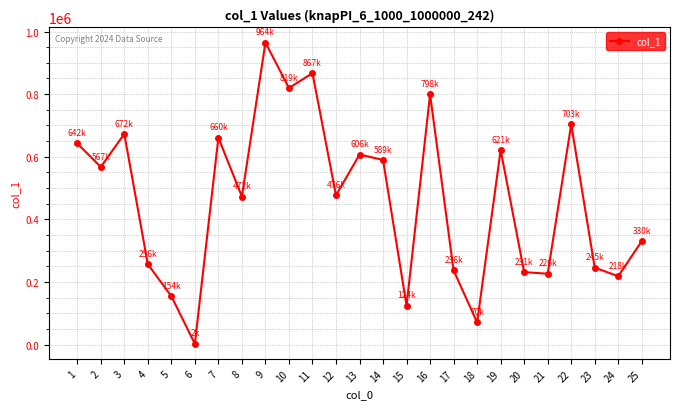

How many lines are shown in the chart?

1